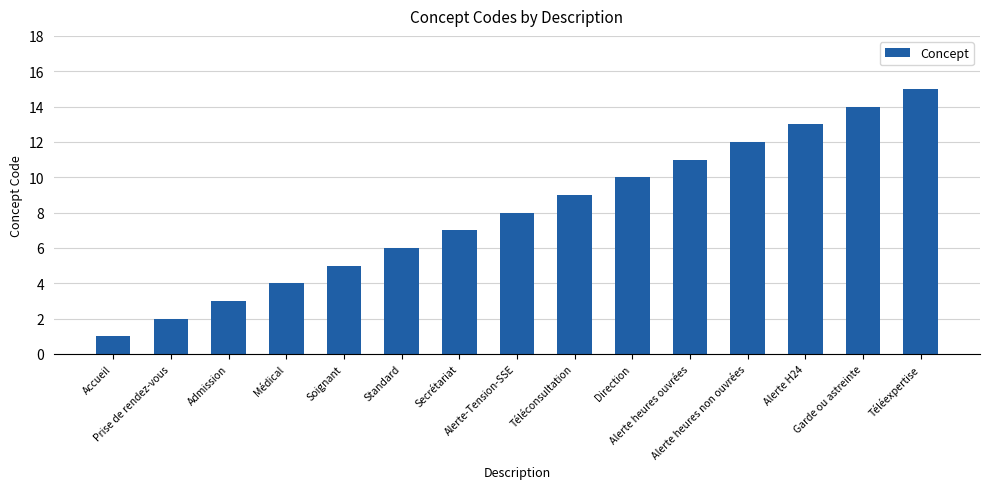

List the labels in order of value, smallest first.

Accueil, Prise de rendez-vous, Admission, Médical, Soignant, Standard, Secrétariat, Alerte-Tension-SSE, Téléconsultation, Direction, Alerte heures ouvrées, Alerte heures non ouvrées, Alerte H24, Garde ou astreinte, Téléexpertise